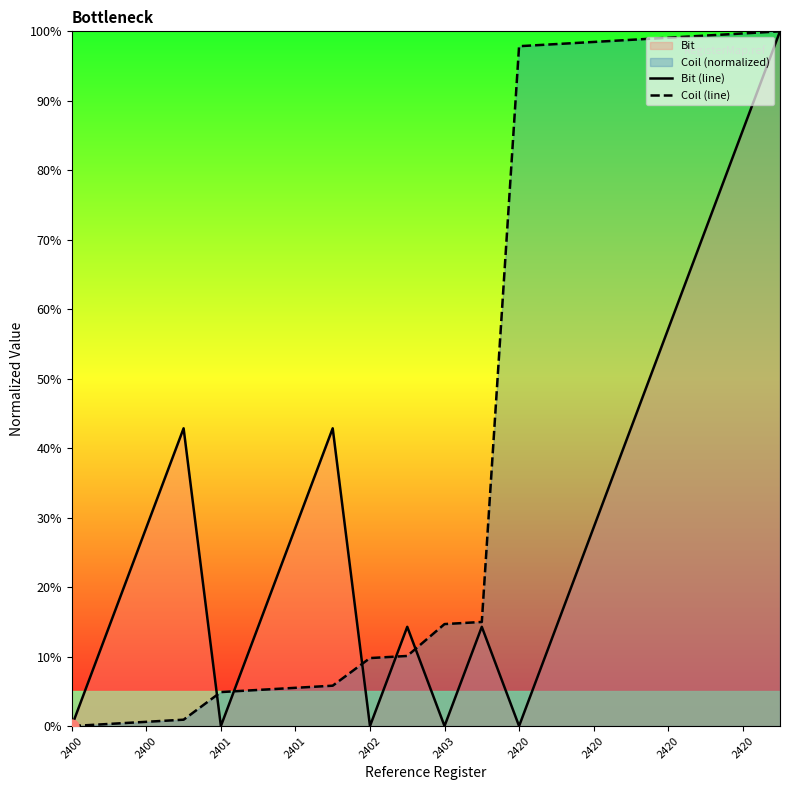

Which series contains the highest Y value?

Bit (line)